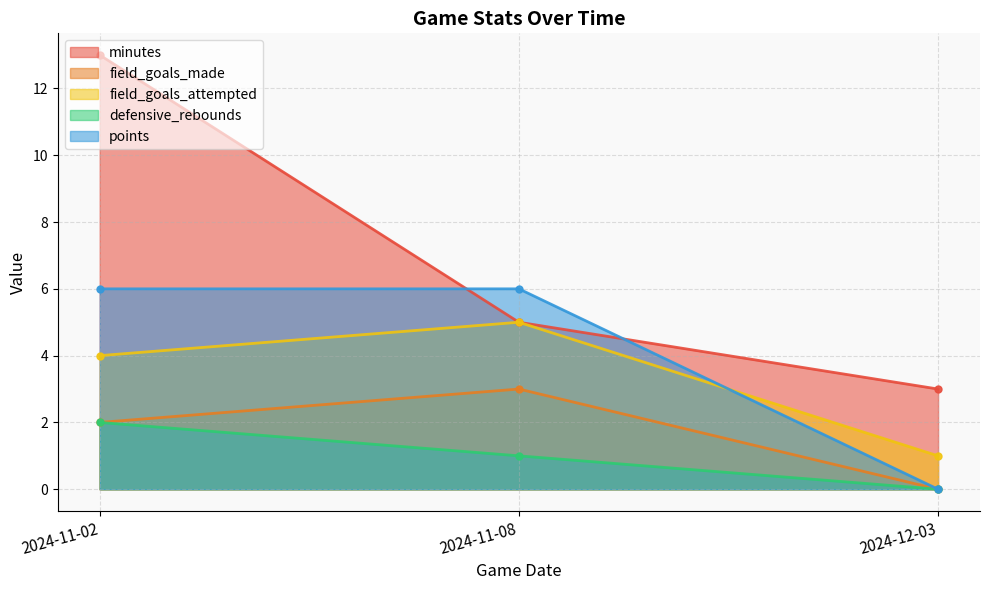

Which series has the largest total across all categories?

minutes